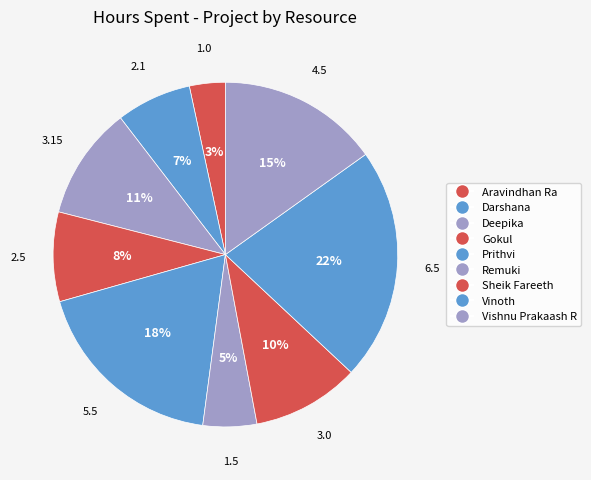

What percentage is the Vishnu Prakaash R slice, to the nearest percent?

15%